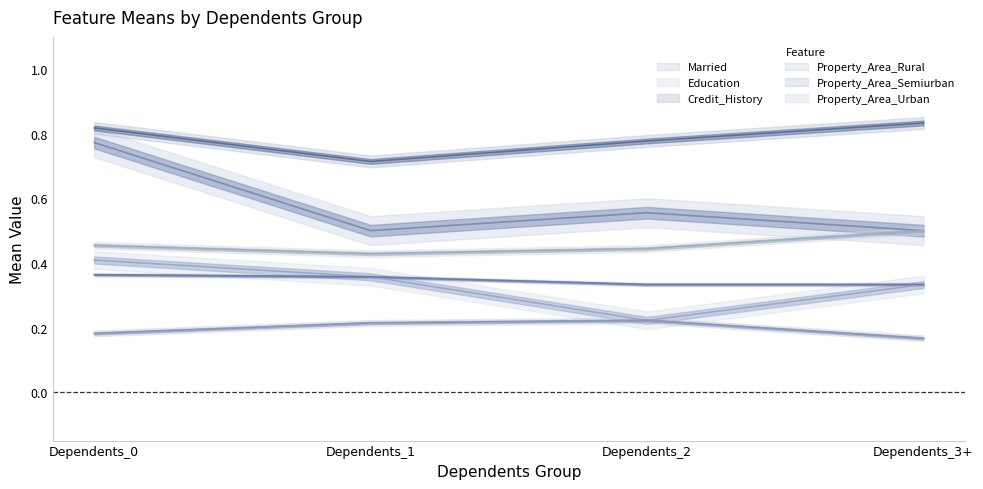

What is the value of the Property_Area_Urban point at the 2nd from the left?

0.4